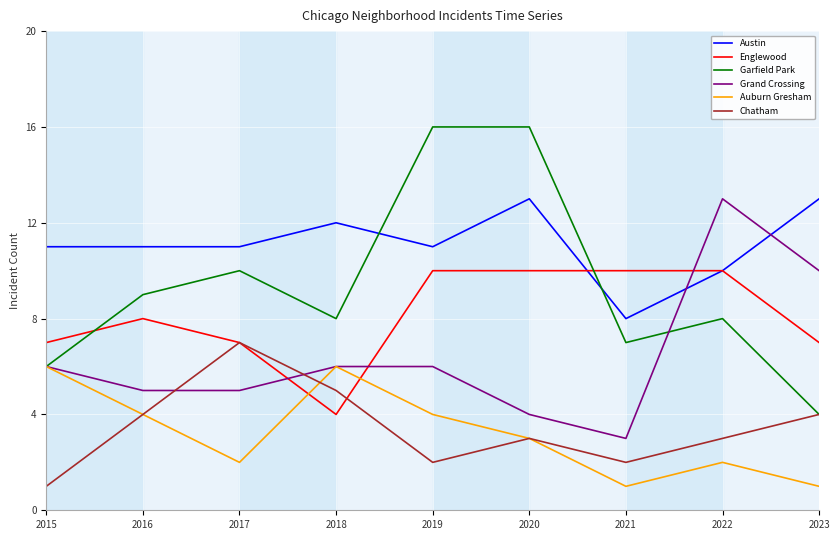

How many categories are shown in the chart?

9